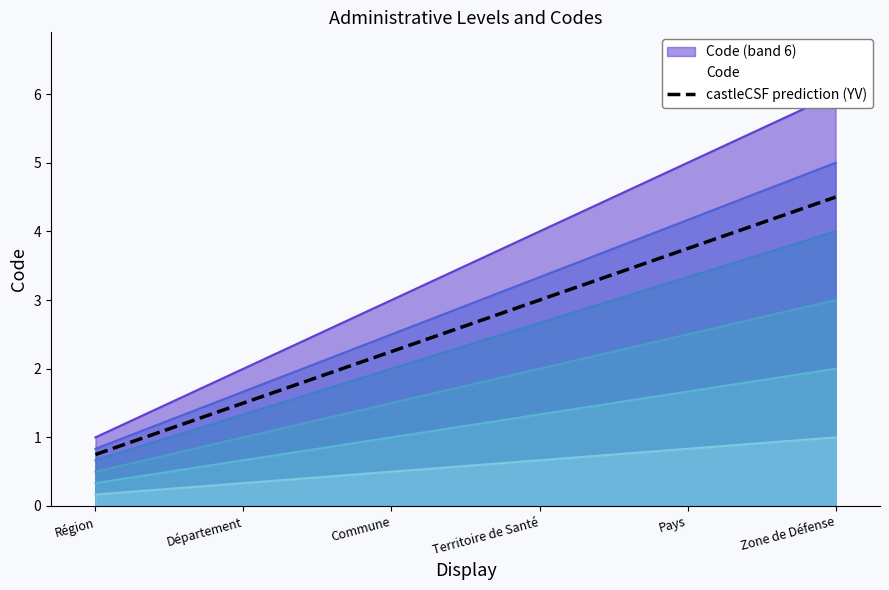

True or false: the data shows 7.0 at Zone de Défense.

False